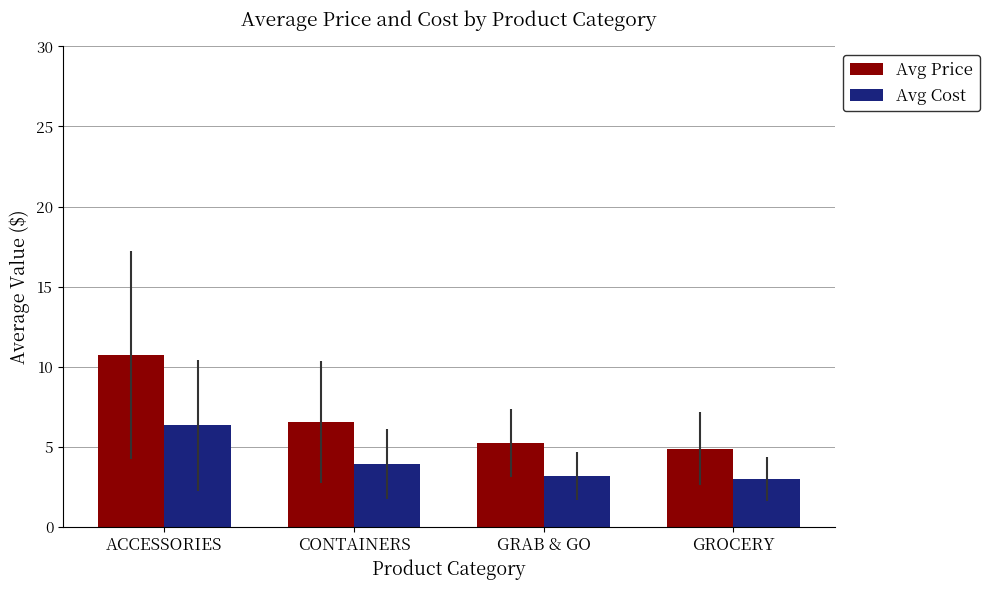

Reading left to right, extract all data points from this chart.

Avg Price: ACCESSORIES=10.7	CONTAINERS=6.5	GRAB & GO=5.2	GROCERY=4.9
Avg Cost: ACCESSORIES=6.3	CONTAINERS=3.9	GRAB & GO=3.1	GROCERY=3.0